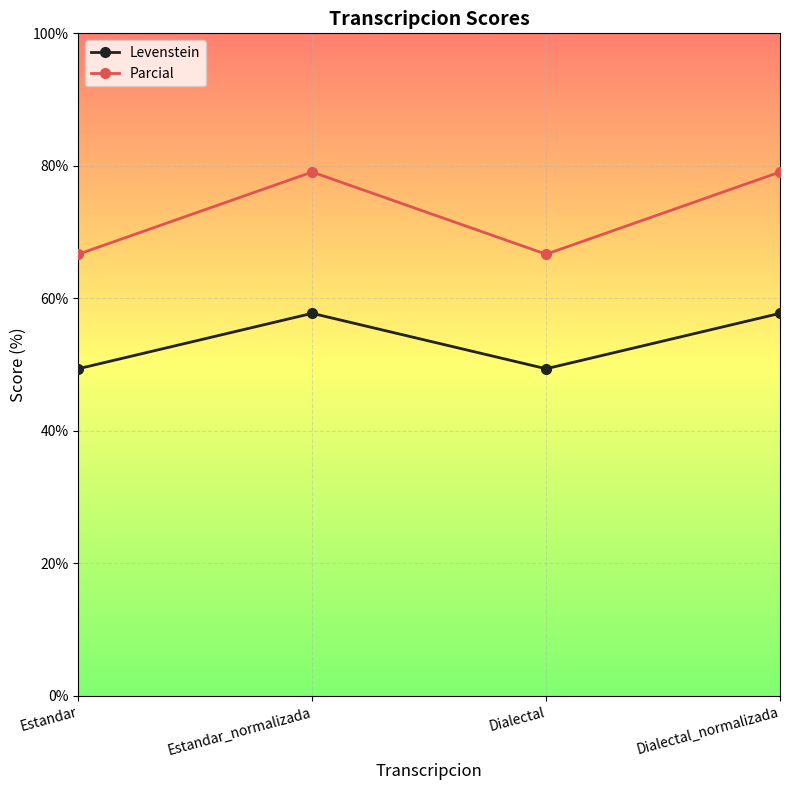

Rank the series at Dialectal from lowest to highest value.

Levenstein, Parcial